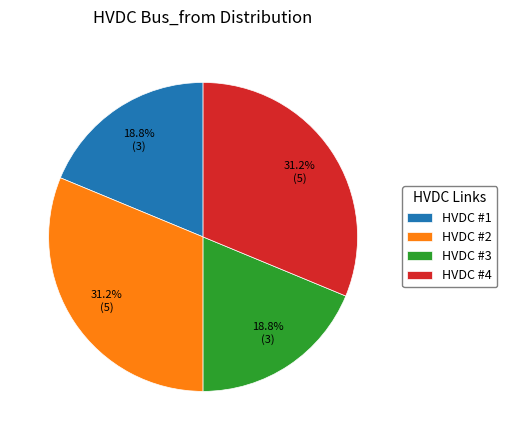

Does HVDC #2 account for over 50% of the chart?

No